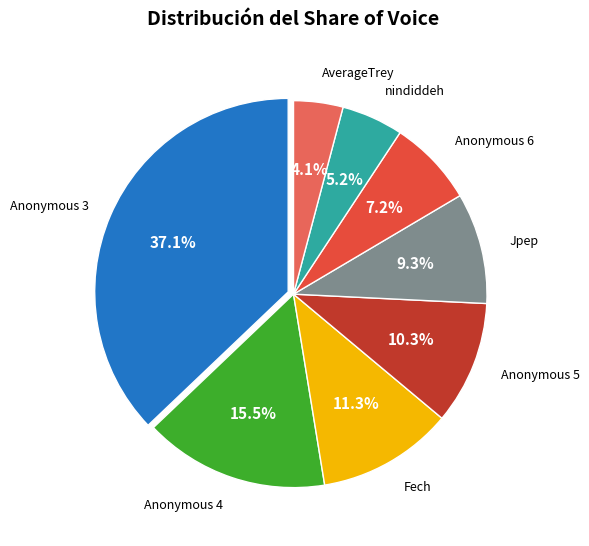

Is there any slice that represents more than half of the pie?

No